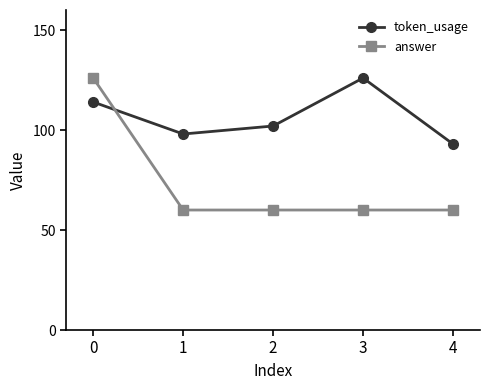

Rank the series by their average value, from highest to lowest.

token_usage, answer